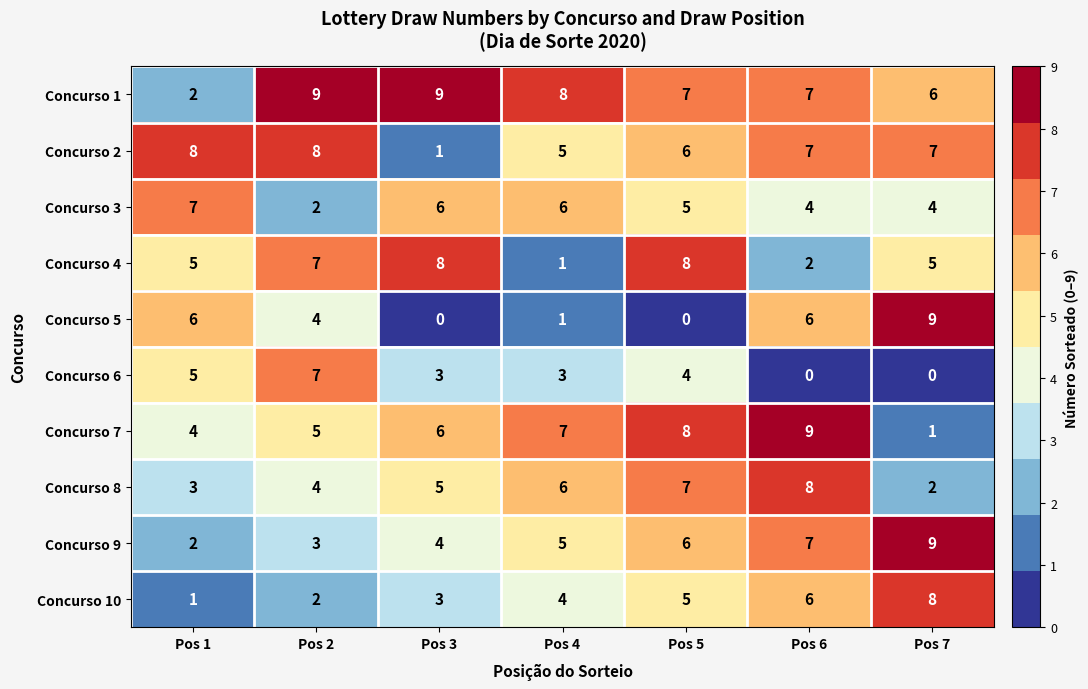

At which label does Concurso 6 first exceed 3?

Pos 1